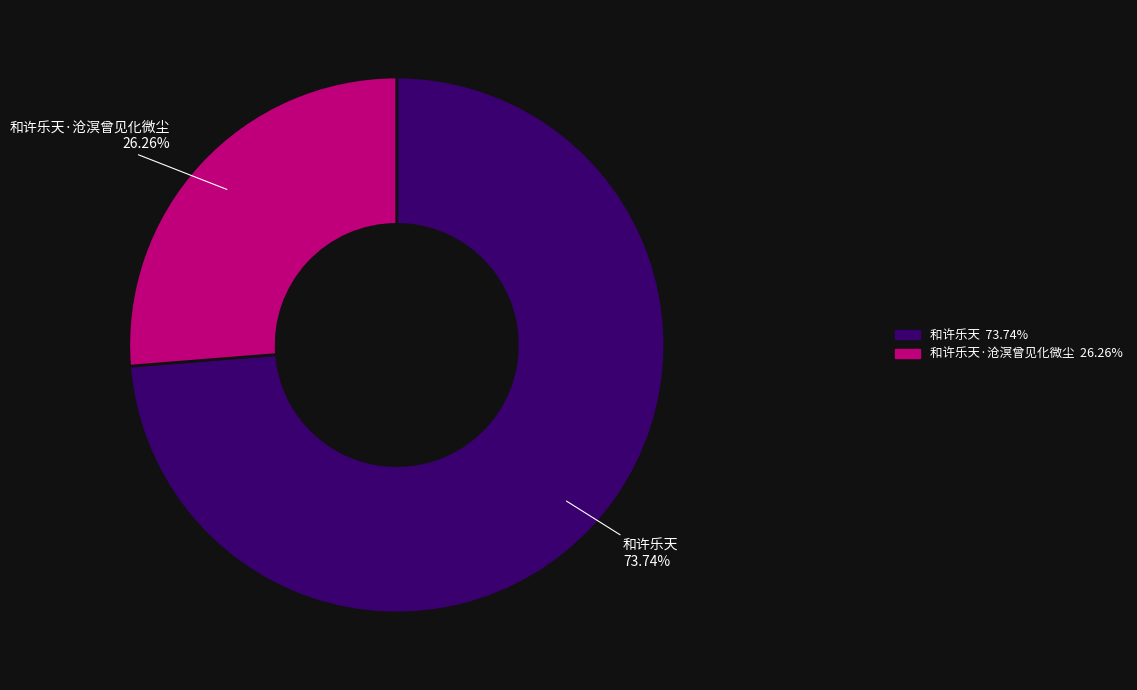

Is there a majority slice in this chart?

Yes